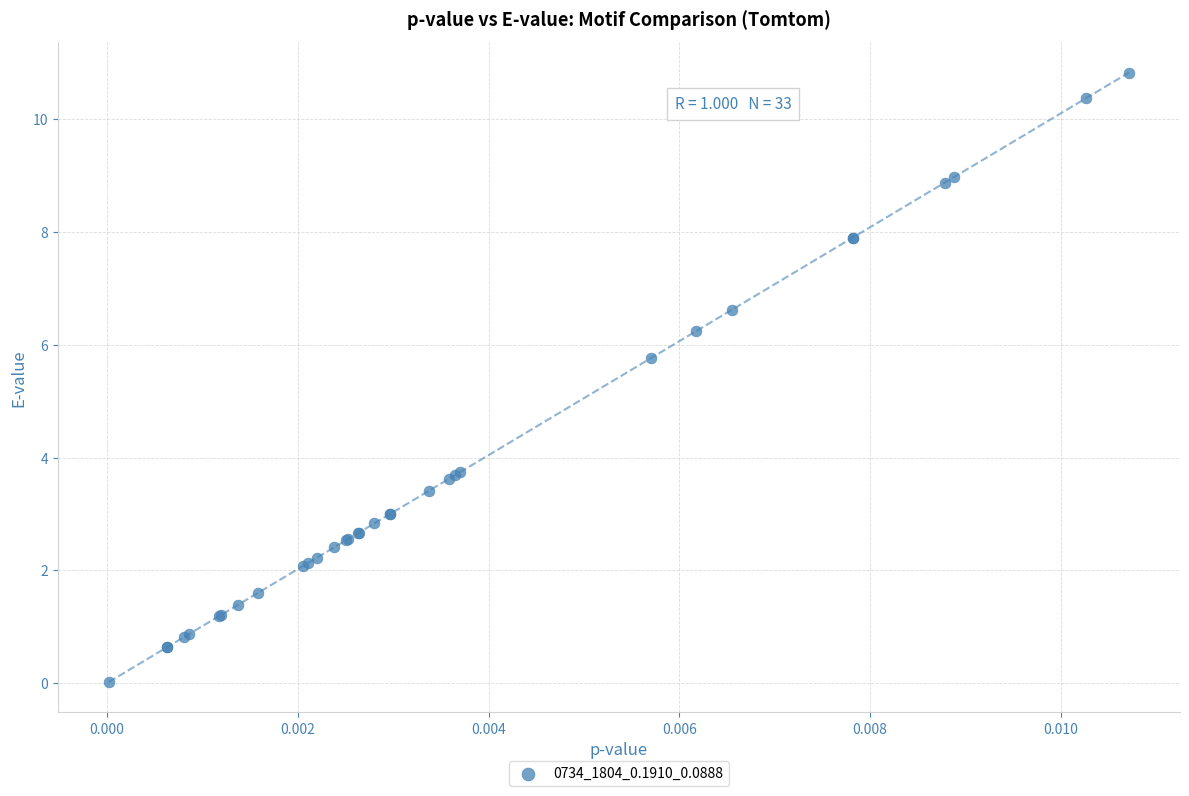

What Y value in the scatter plot is closest to 5?

5.8